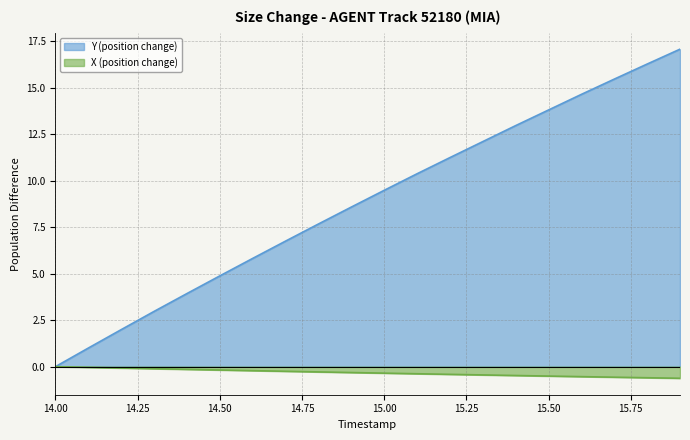

Reading left to right, list all the values displayed in this chart.

Y: 0.0	1.0	2.0	3.0	3.9	4.9	5.8	6.8	7.7	8.6	9.5	10.4	11.2	12.1	13.0	13.8	14.6	15.5	16.3	17.1
X: 0.0	-0.0	-0.1	-0.1	-0.1	-0.2	-0.2	-0.2	-0.3	-0.3	-0.3	-0.4	-0.4	-0.4	-0.5	-0.5	-0.5	-0.6	-0.6	-0.6